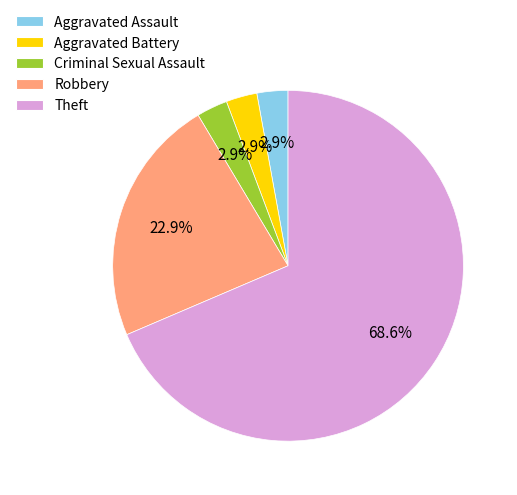

How many segments does this pie chart have?

5